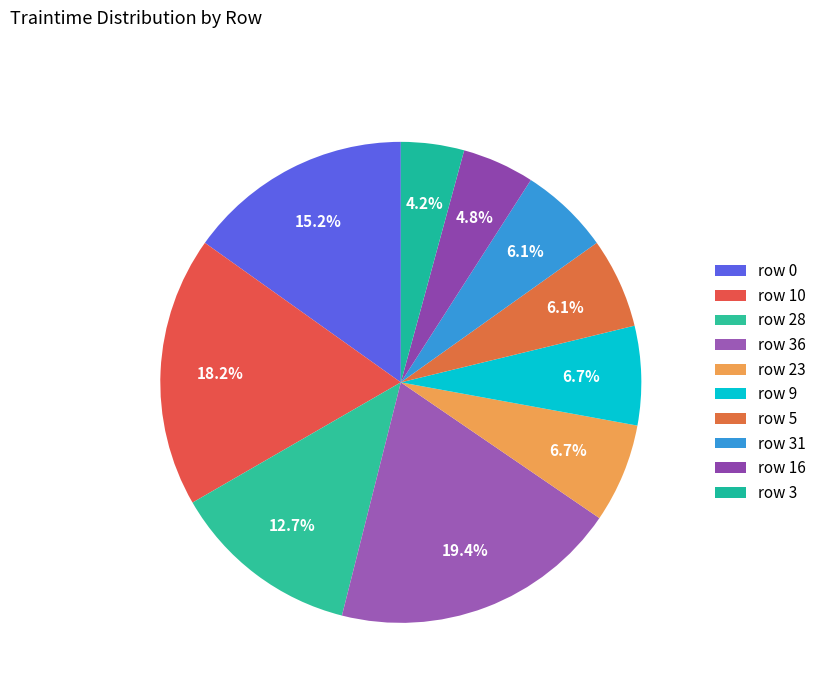

How many slices are in this pie chart?

10